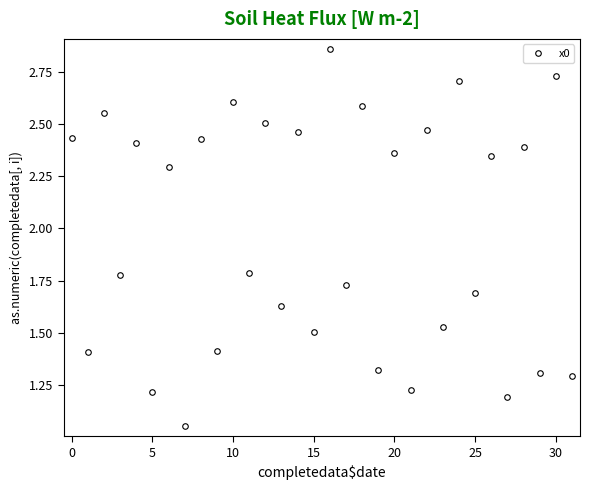

What is the sum of all values?

63.2